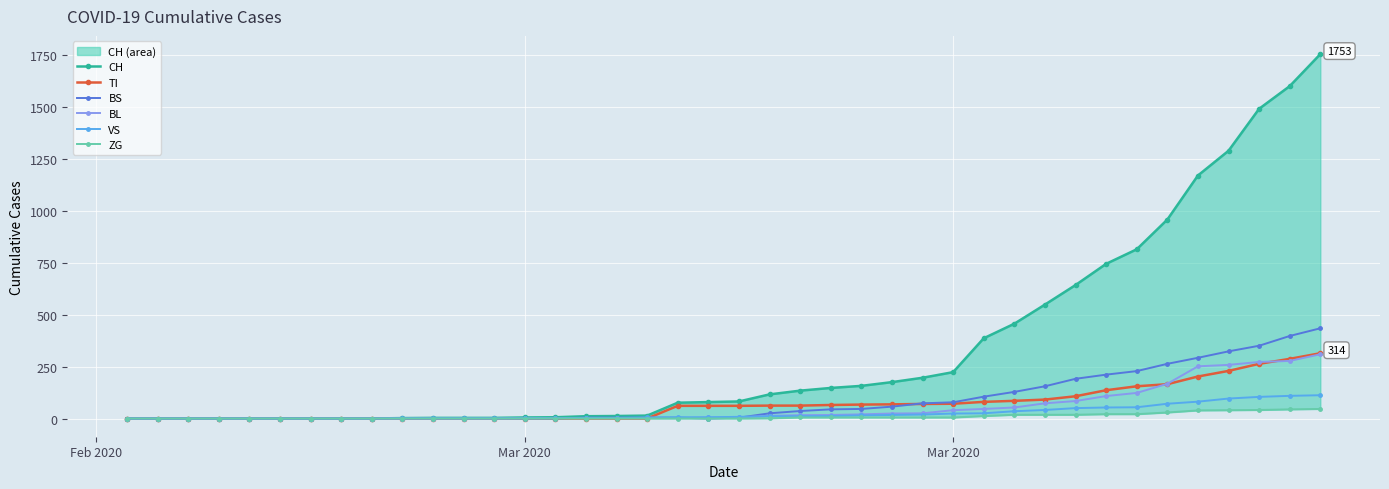

How many data points in BS are less than 4?

16